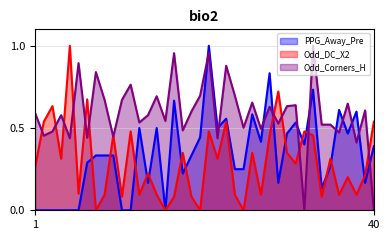

What is the difference between the maximum and minimum values in the Odd_Corners_H series?

1.0